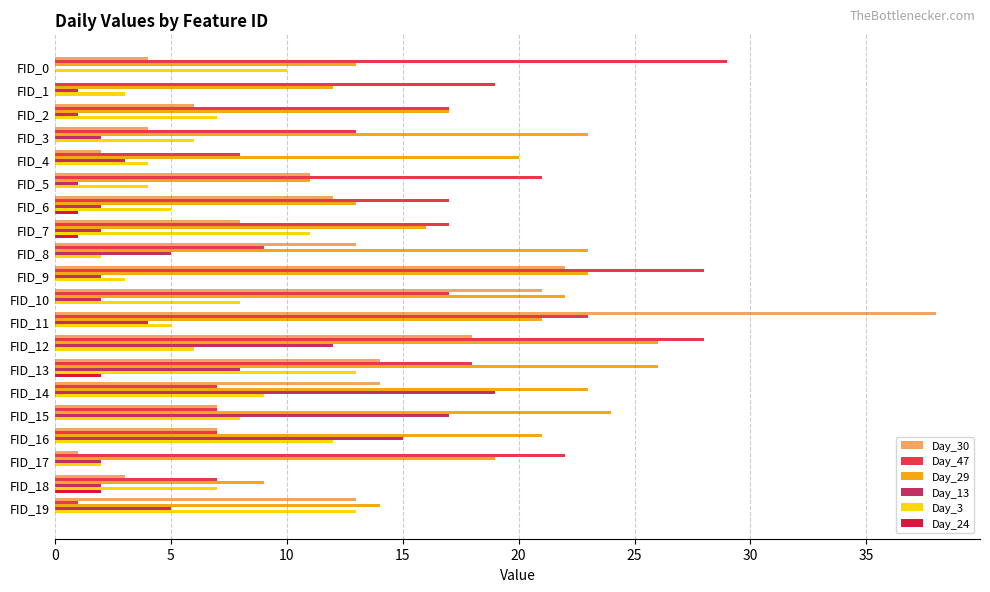

Which series changed the most between FID_11 and FID_19?

Day_30